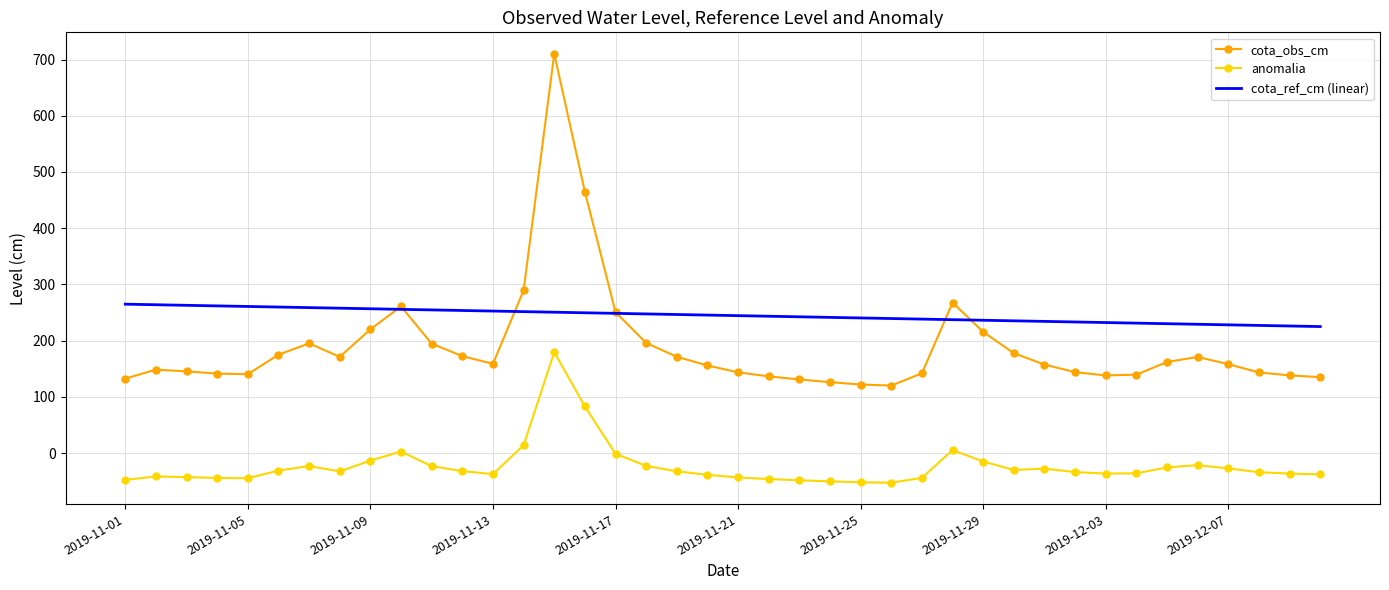

What is the highest value of the anomalia series?

179.6